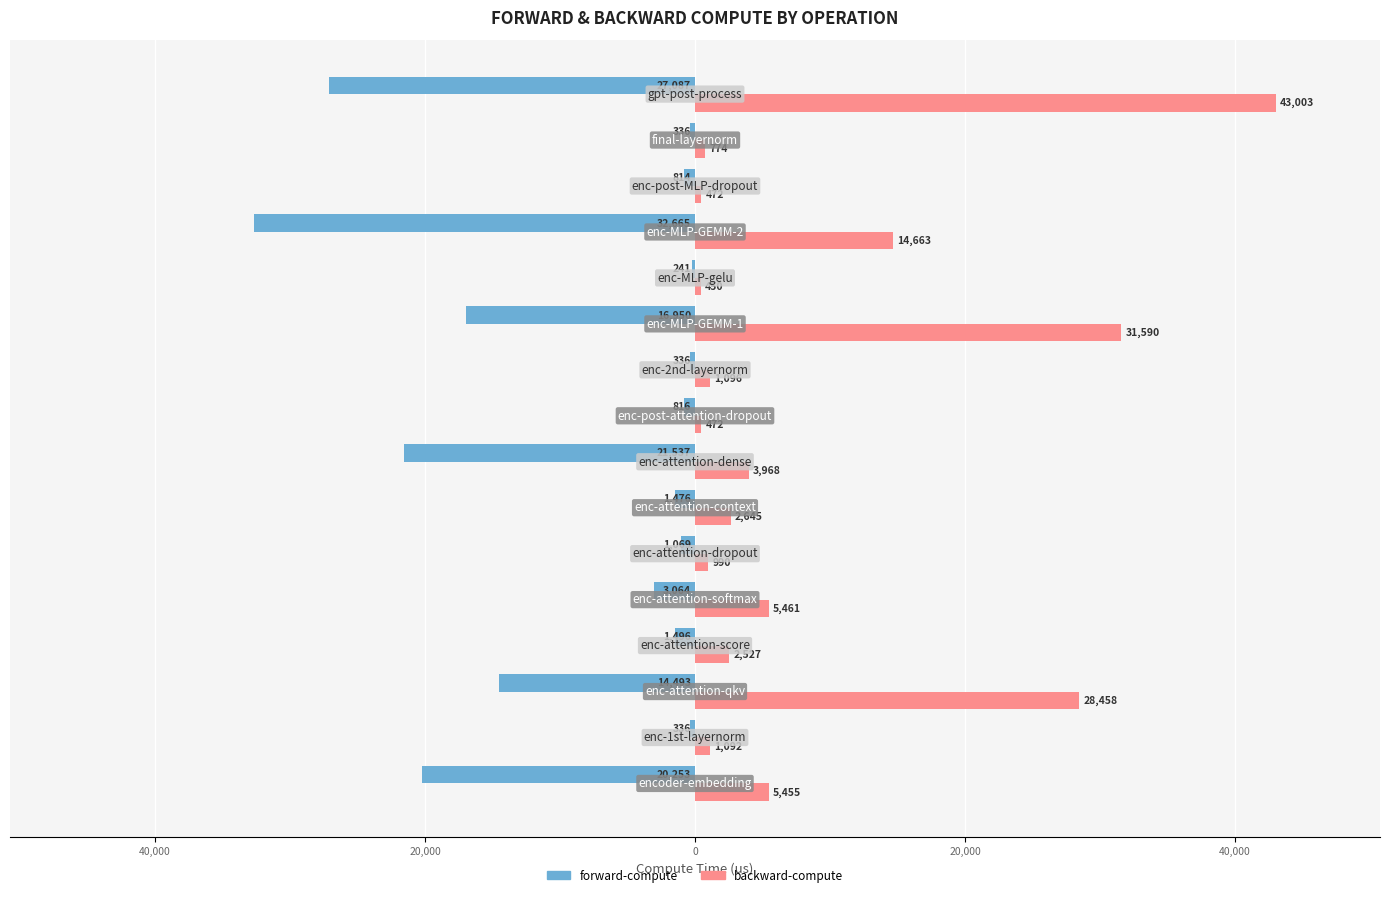

What are all the series names shown in the legend?

forward-compute, backward-compute